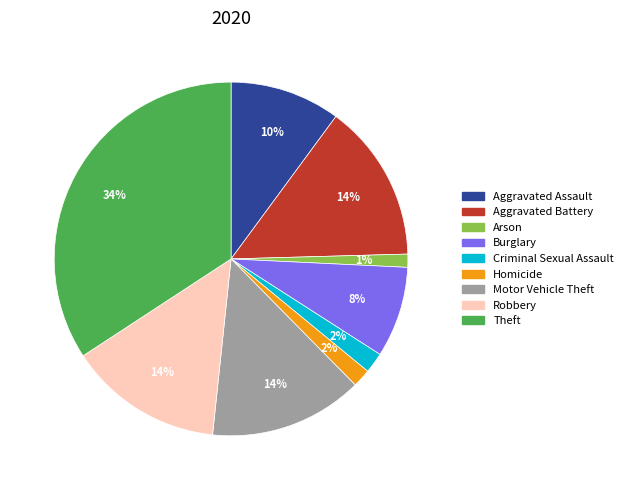

True or false: Theft accounts for 34% of the total.

True